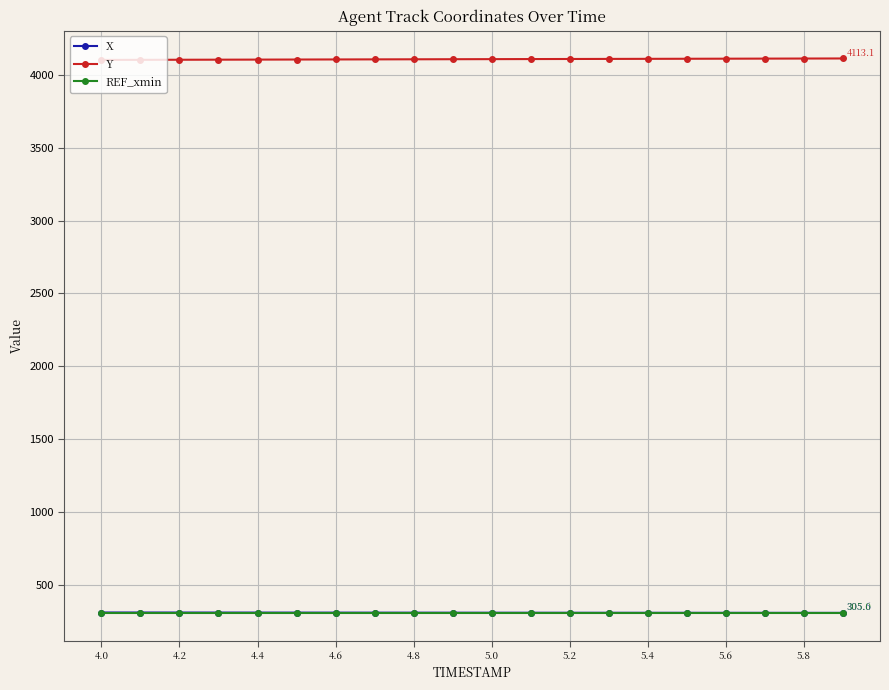

What are all the series names shown in the legend?

X, Y, REF_xmin